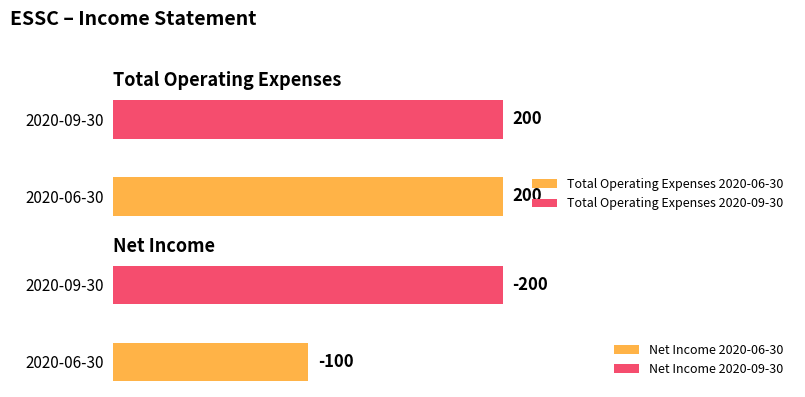

What is the difference between the maximum and minimum values in the Net Income series?

100